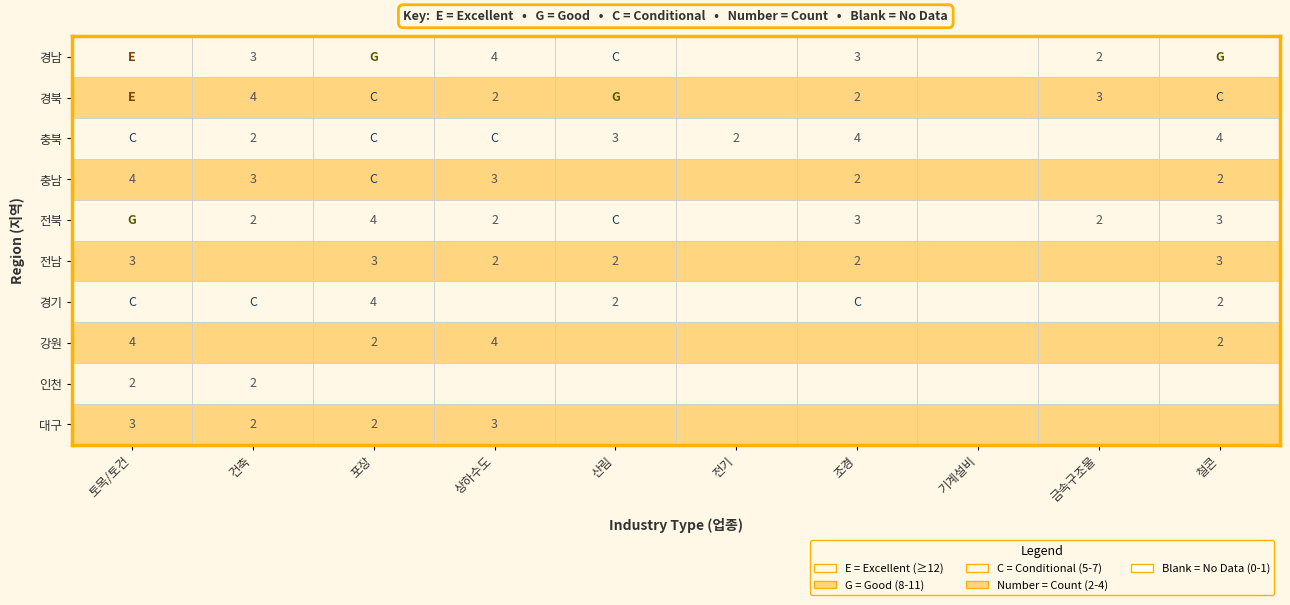

What is the sum of the 충남 values at 충남 and 경기?

5